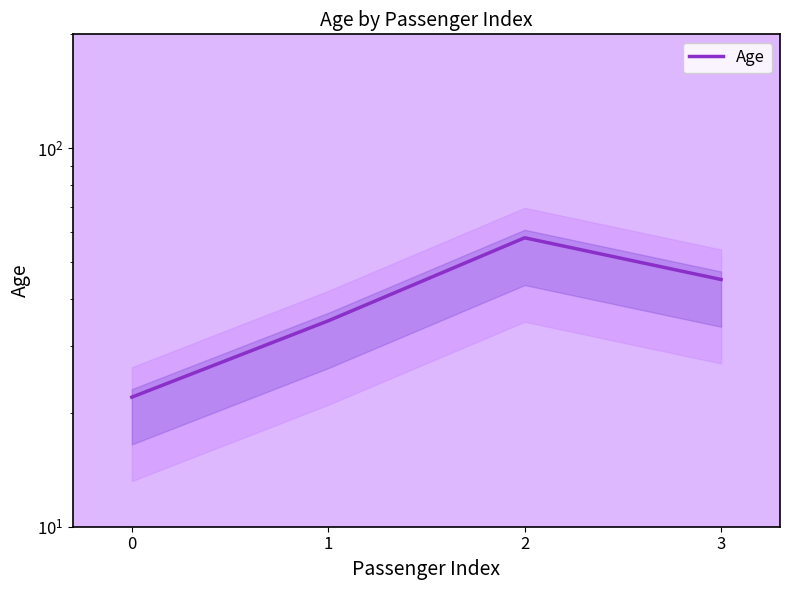

Rank the categories by value from lowest to highest.

0, 1, 3, 2